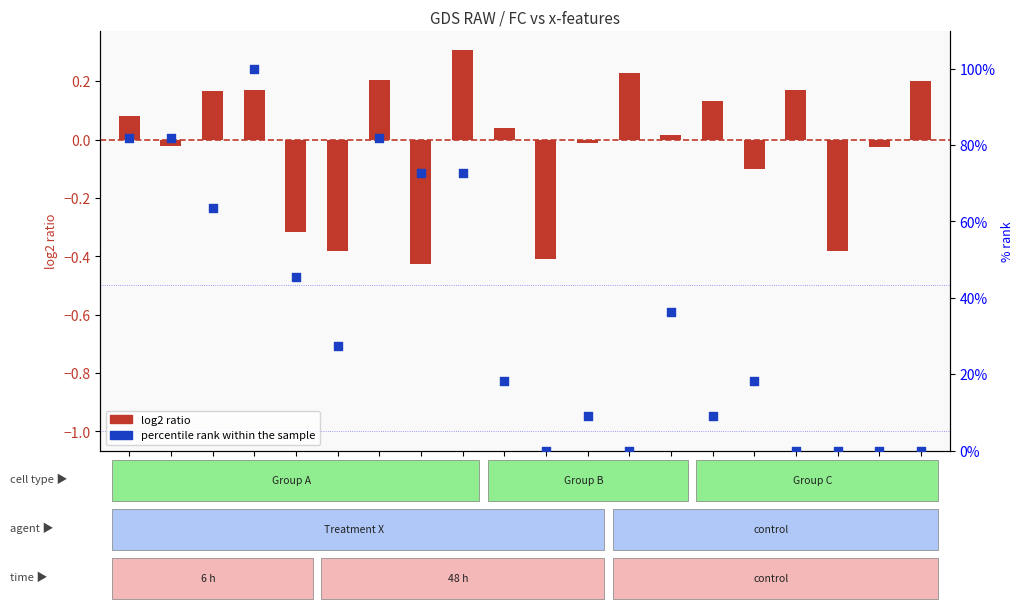

Which series has the largest total across all categories?

percentile rank within the sample